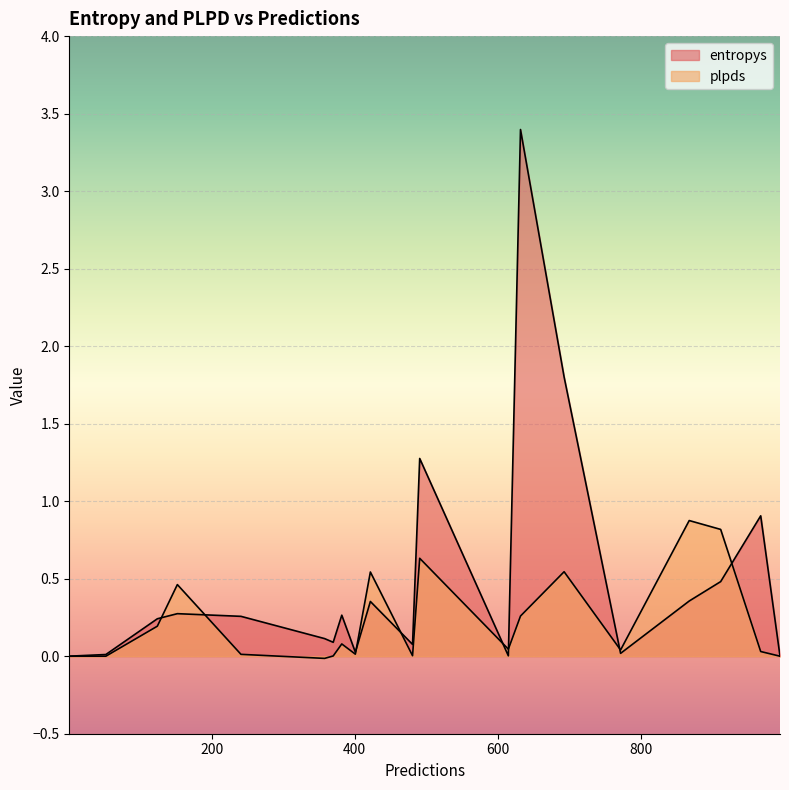

At which label does plpds reach its peak?

868